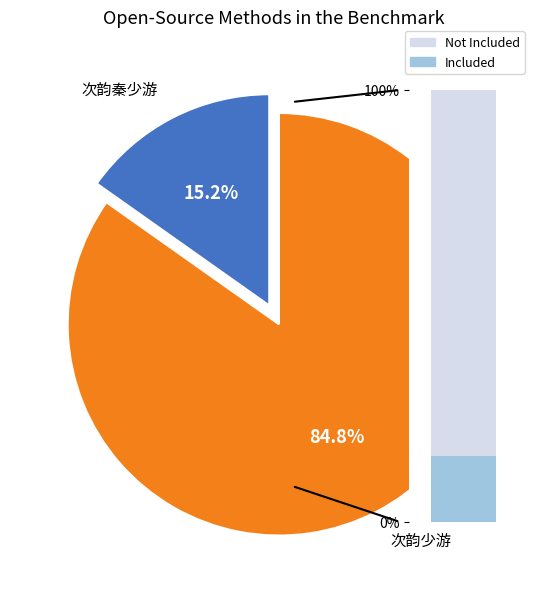

Is there any slice that represents more than half of the pie?

Yes